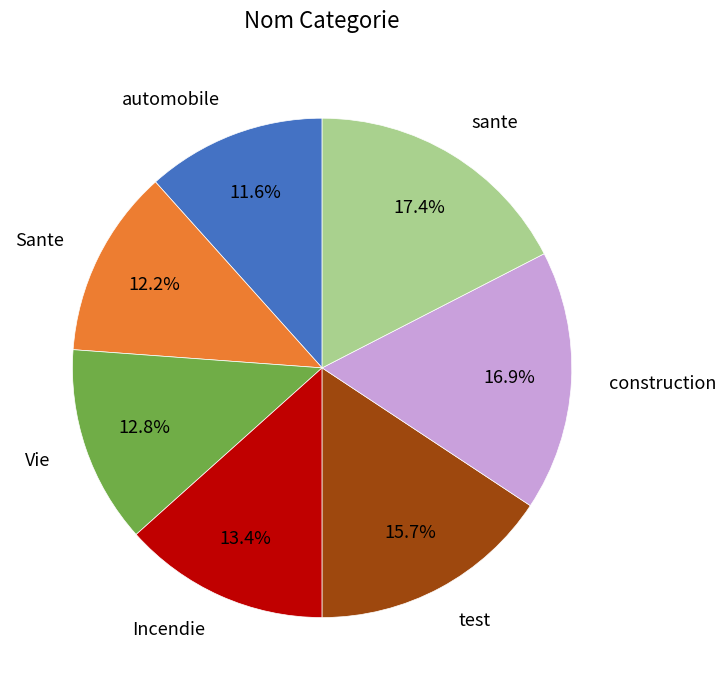

Count the number of slices in the pie.

7